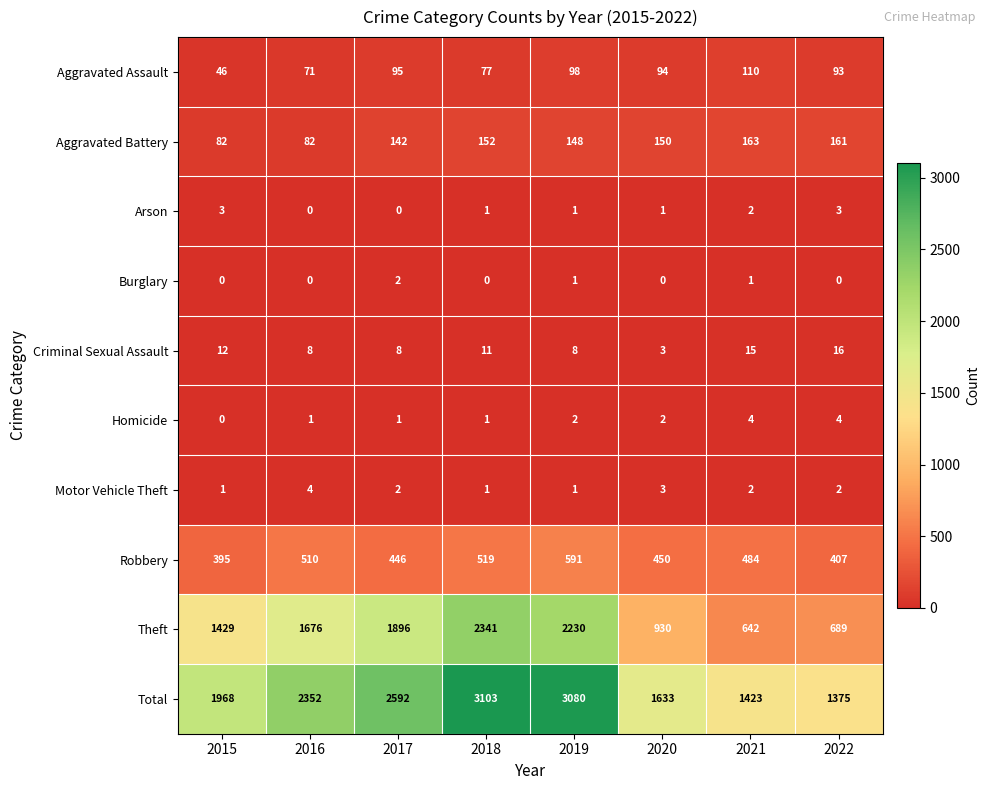

Is the value of Aggravated Assault at 2020 greater than the value of Aggravated Battery at 2016?

Yes